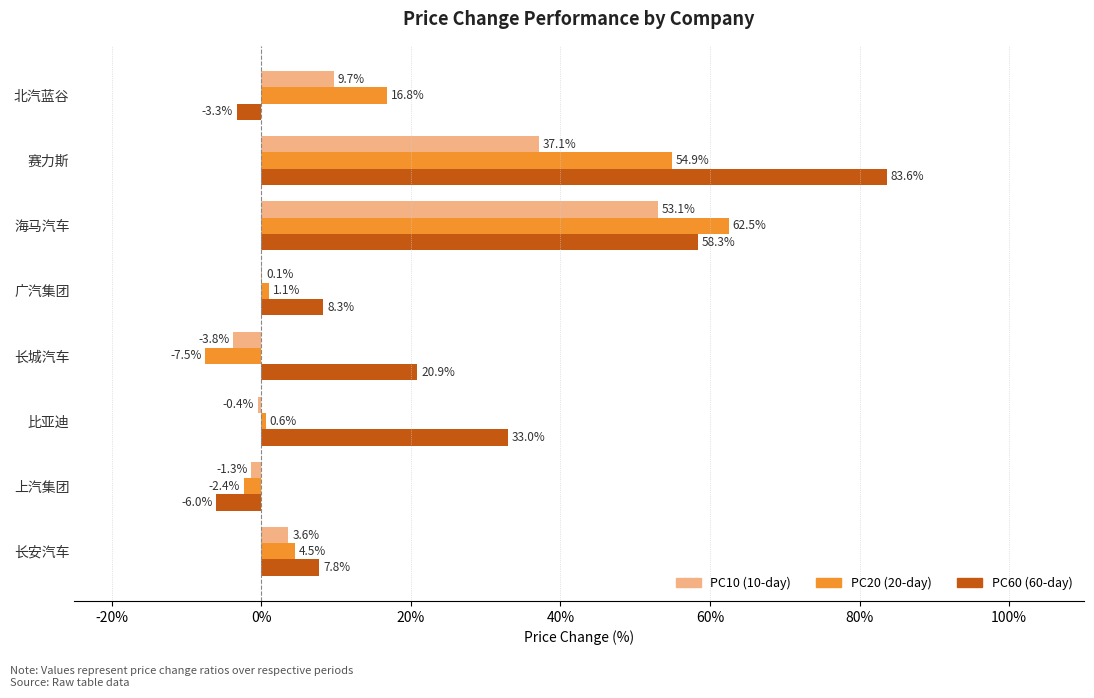

Count the number of categories in the chart.

8